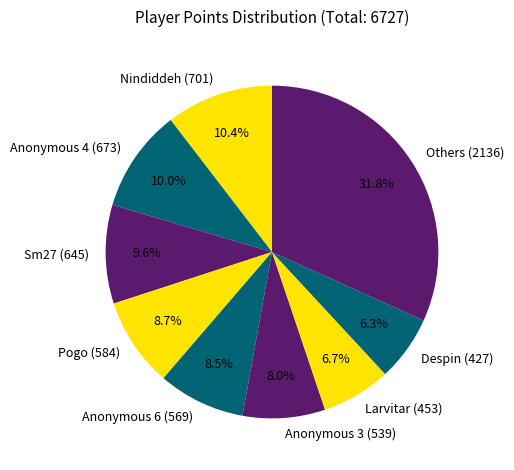

Which slice is the largest?

Others (2136)